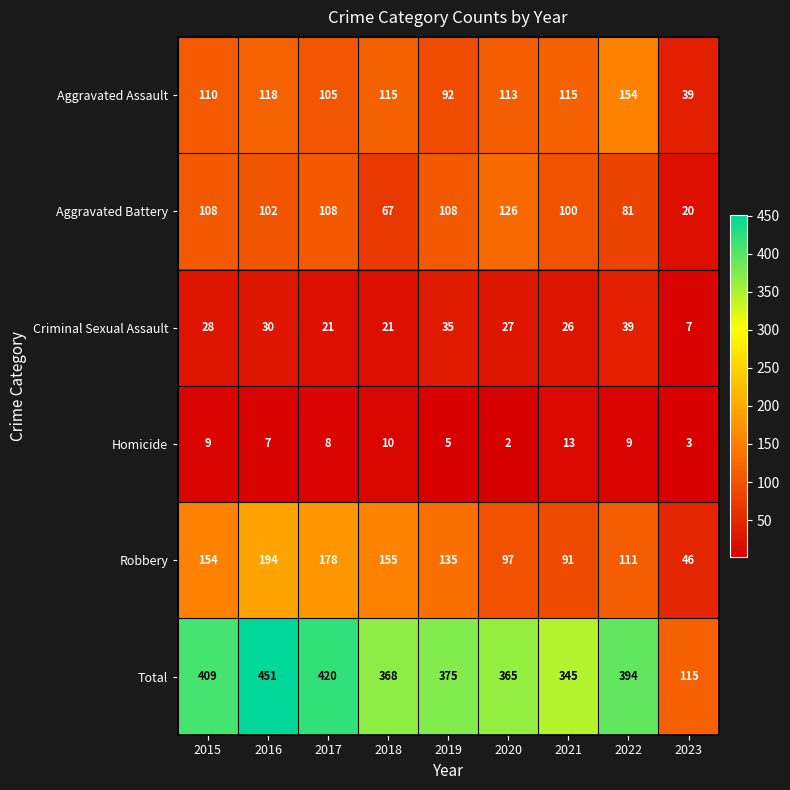

List the series in order of their peak value, lowest first.

Homicide, Criminal Sexual Assault, Aggravated Battery, Aggravated Assault, Robbery, Total